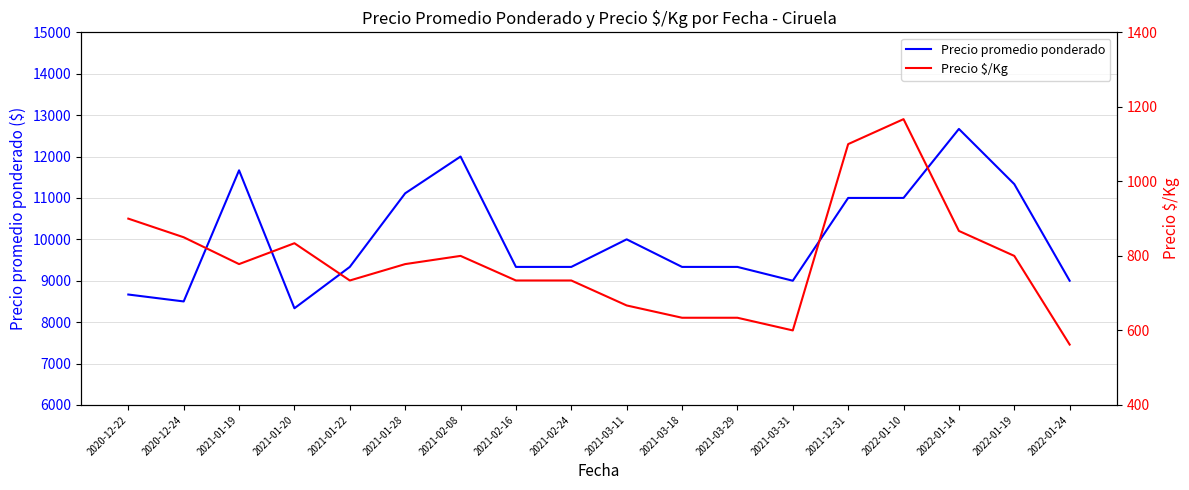

Is the value of Precio $/Kg at 2021-02-08 greater than the value of Precio promedio ponderado at 2020-12-24?

No